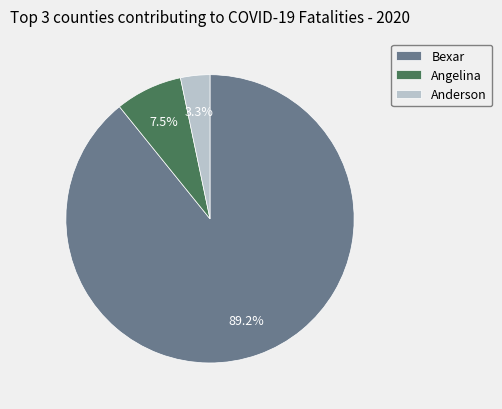

Which has a higher value, Bexar or Anderson?

Bexar